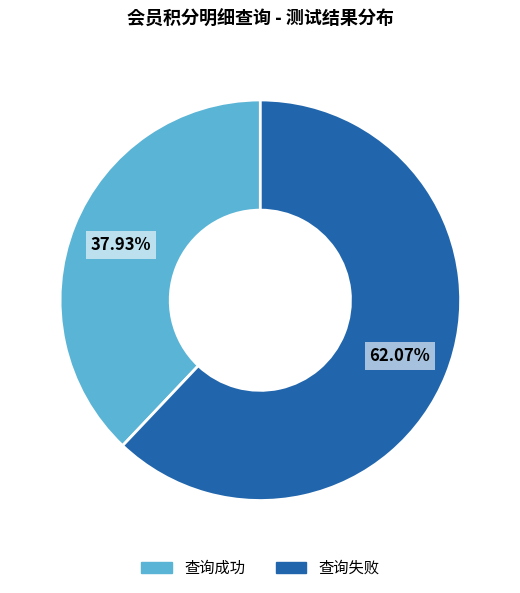

To the nearest percent, what is the average slice percentage?

50%